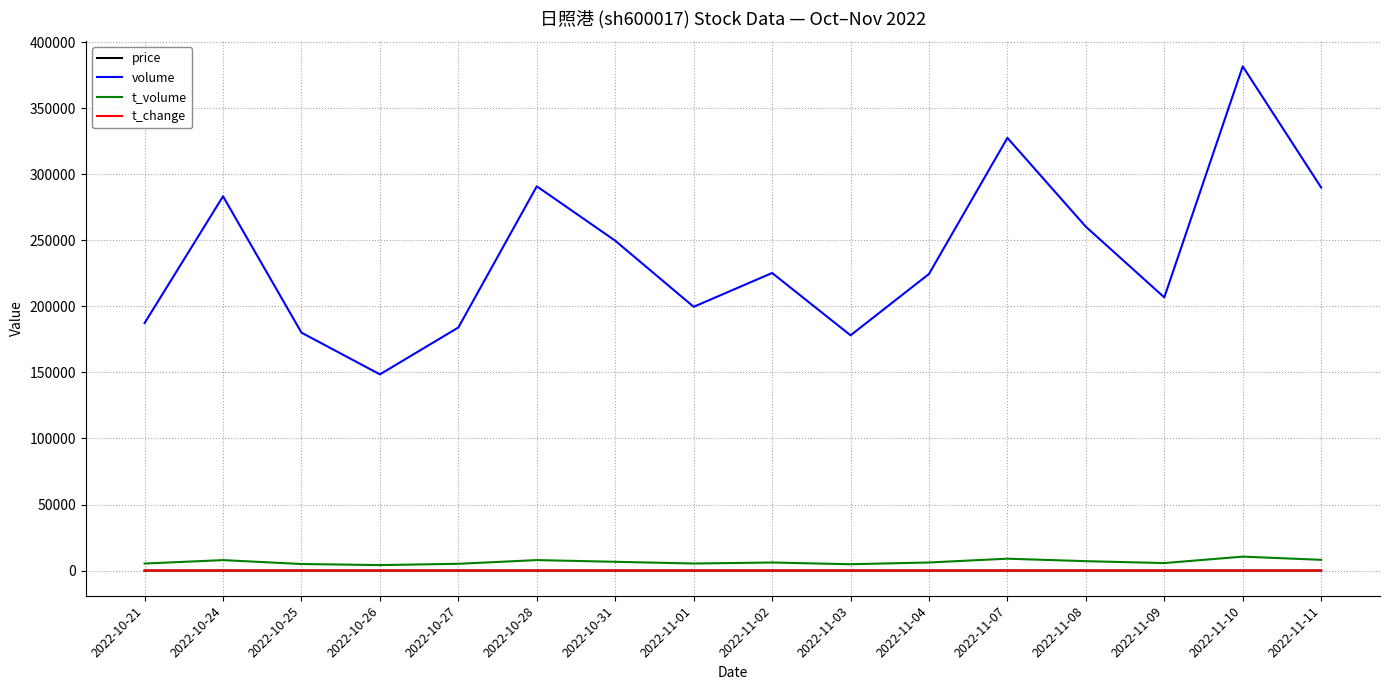

At which label is volume closest to 265147?

2022-11-08